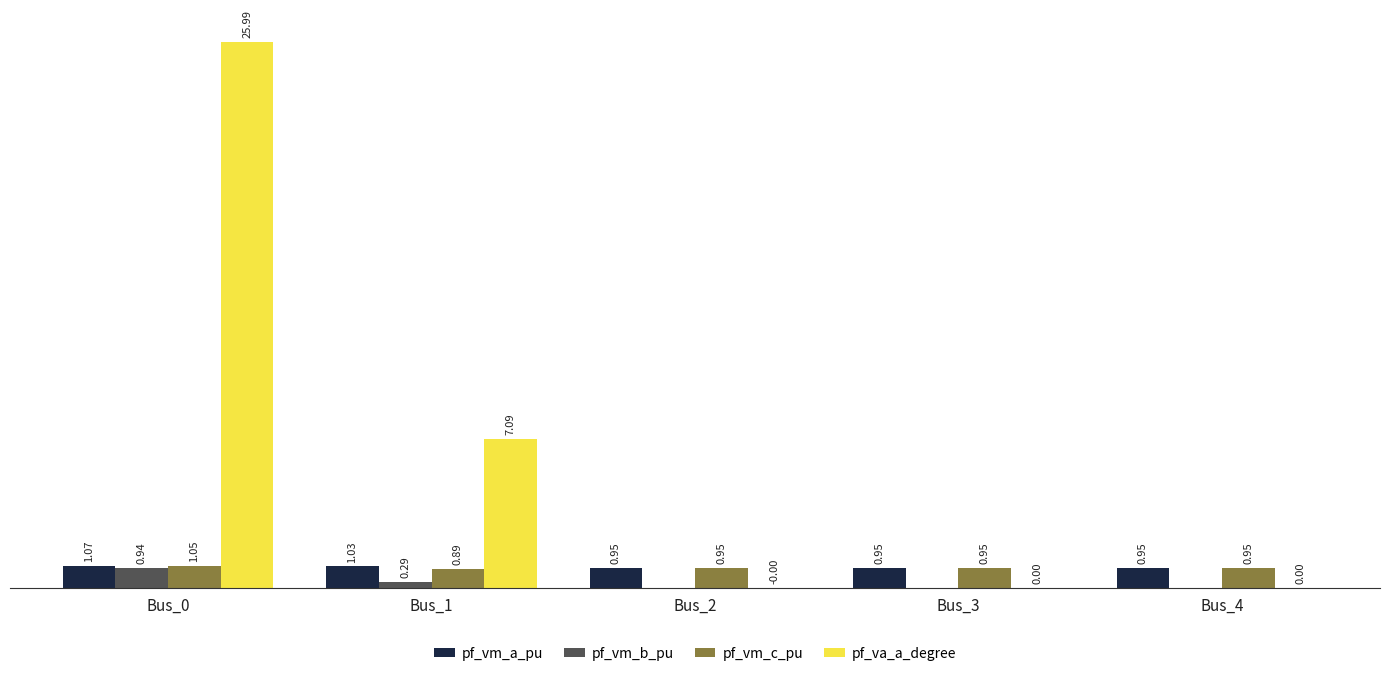

Are the bars horizontal?

No